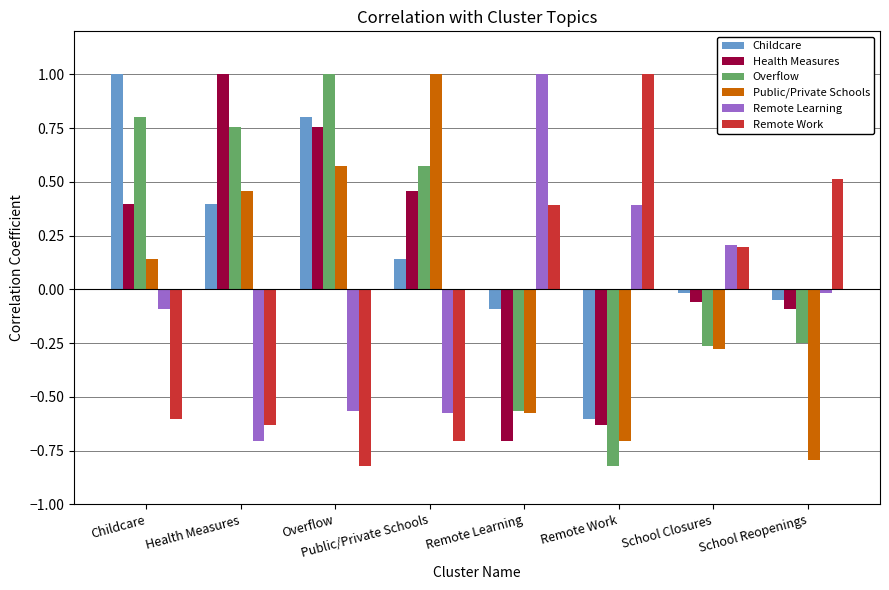

What is the minimum value shown in the chart?

-0.8